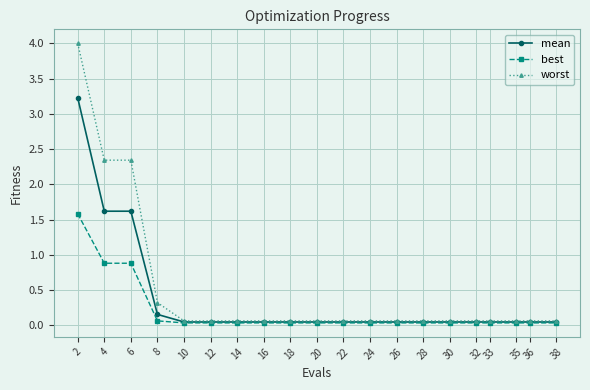

What is the sum of the worst values at 22 and 20?

0.1